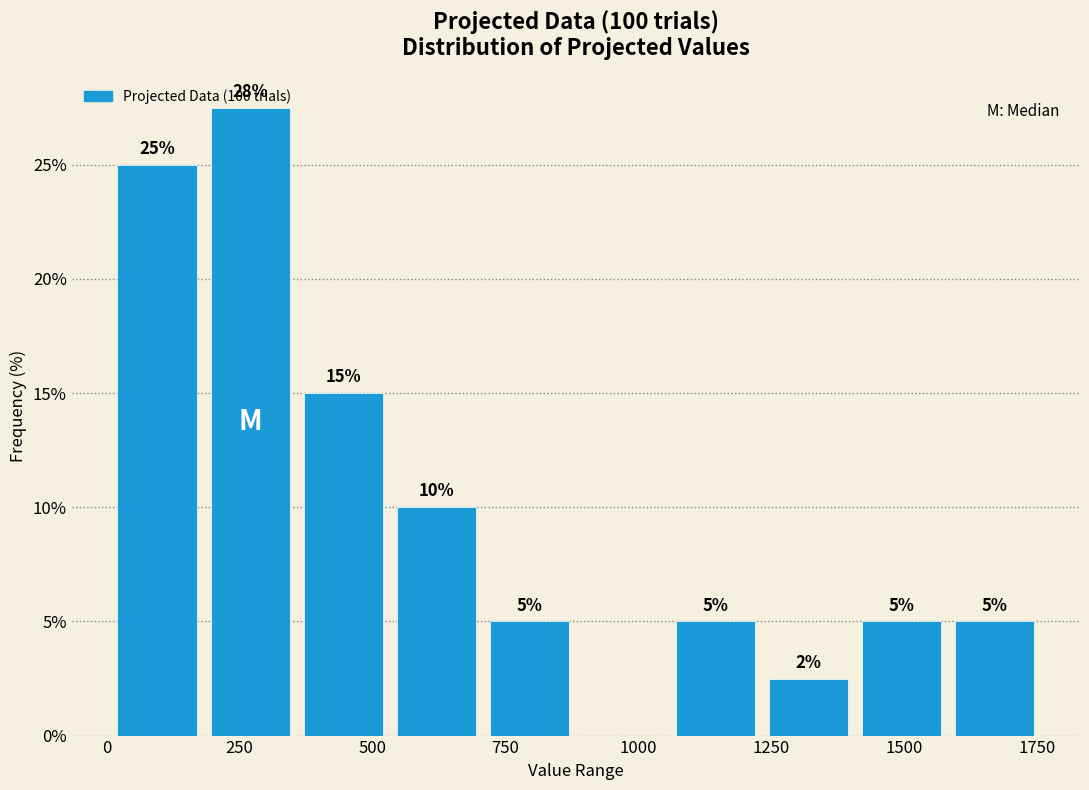

Read against the x-axis, roughly where is the centre of the tallest bar?

250